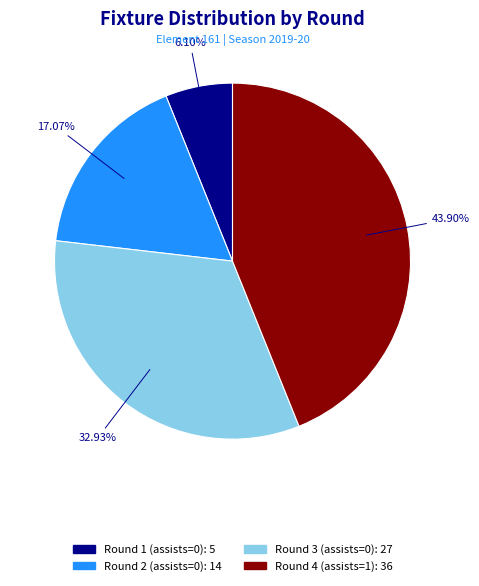

Count the number of slices in the pie.

4